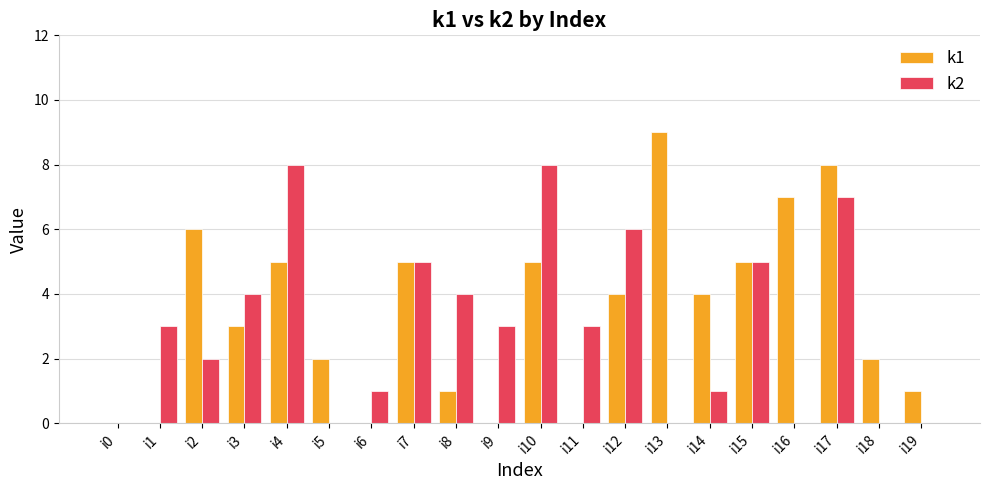

Which series changed the most between i3 and i5?

k2